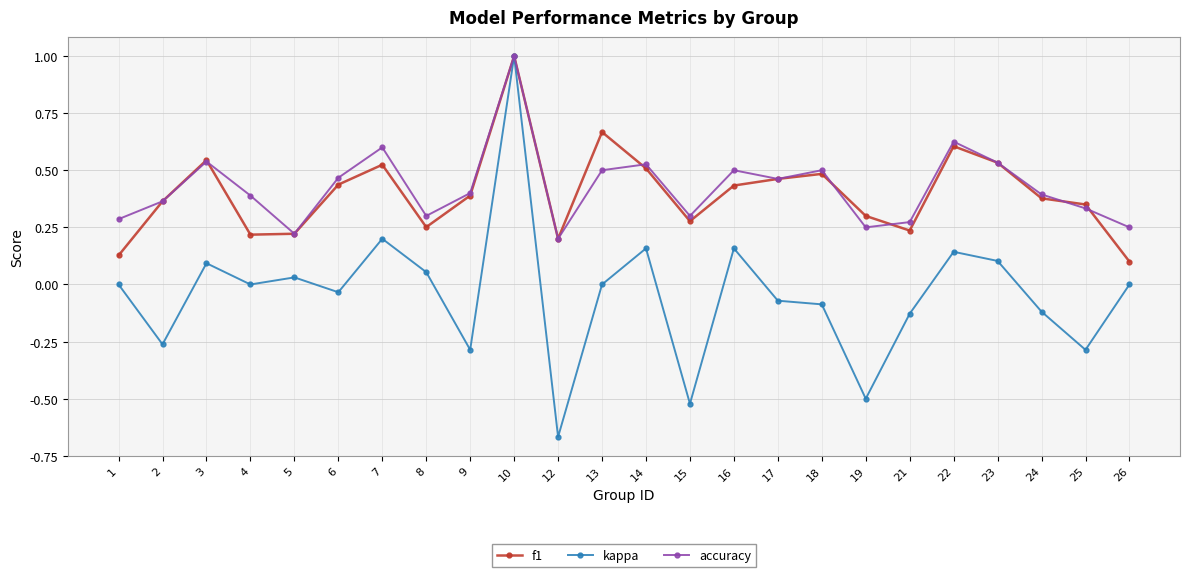

After their last crossing, which series has the higher values: f1 or accuracy?

accuracy